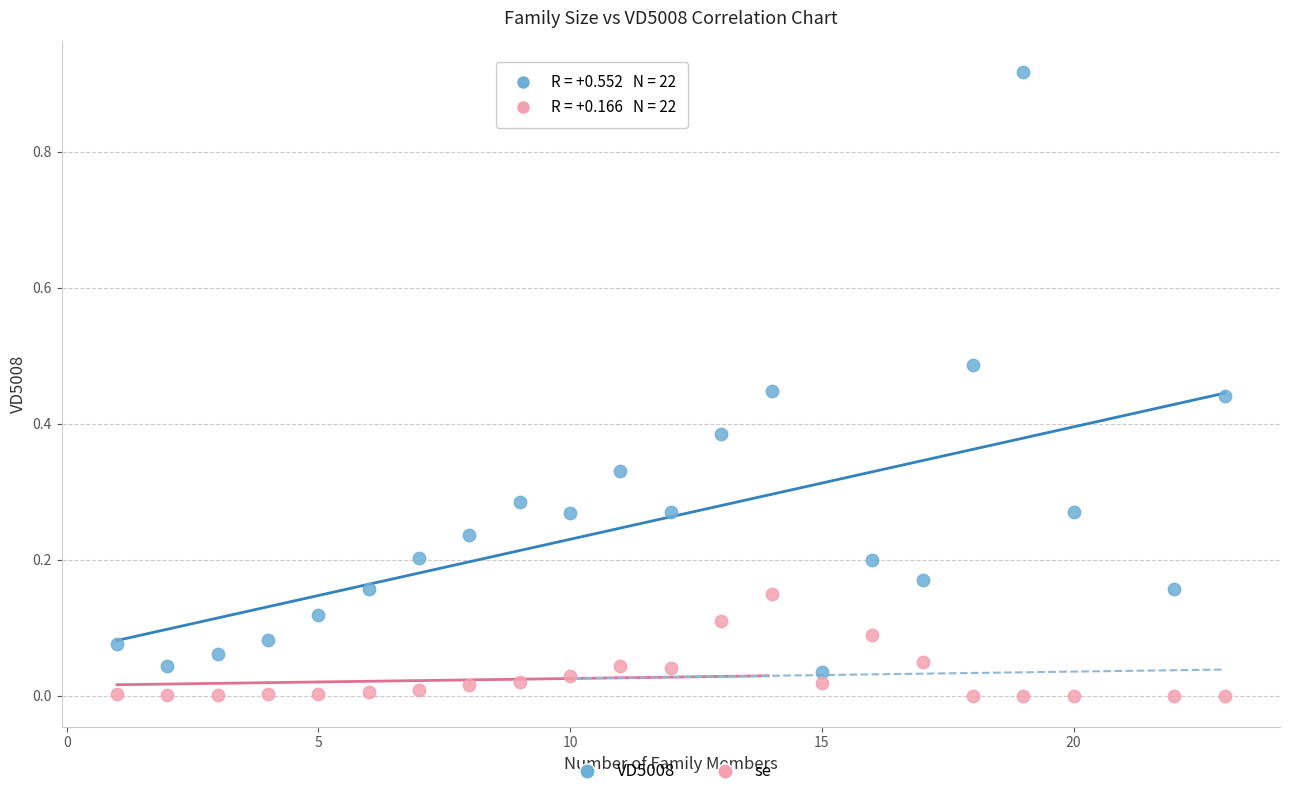

Which series reaches the maximum Y coordinate?

VD5008